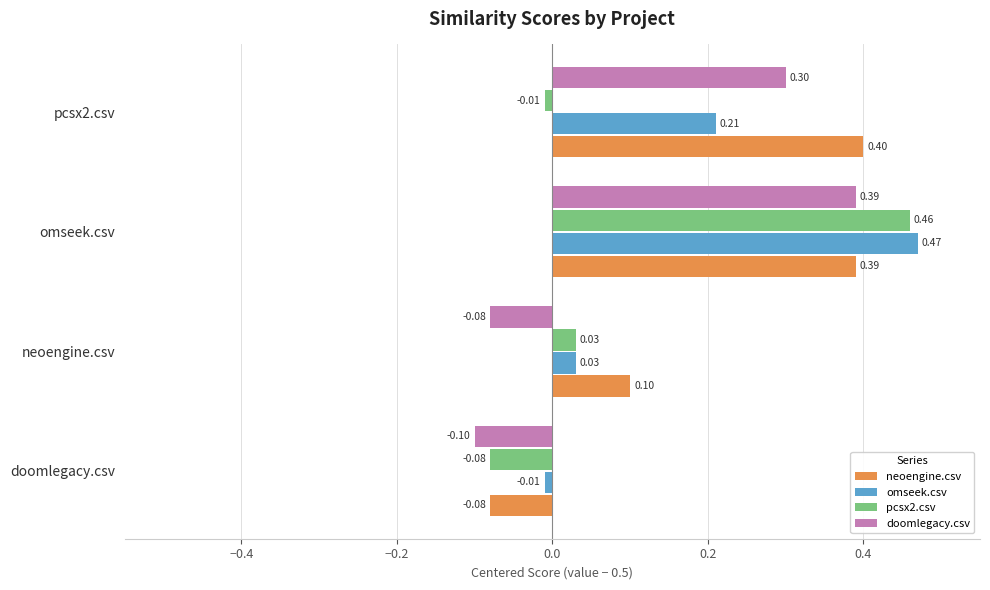

What is the sum of all neoengine.csv values?

0.8